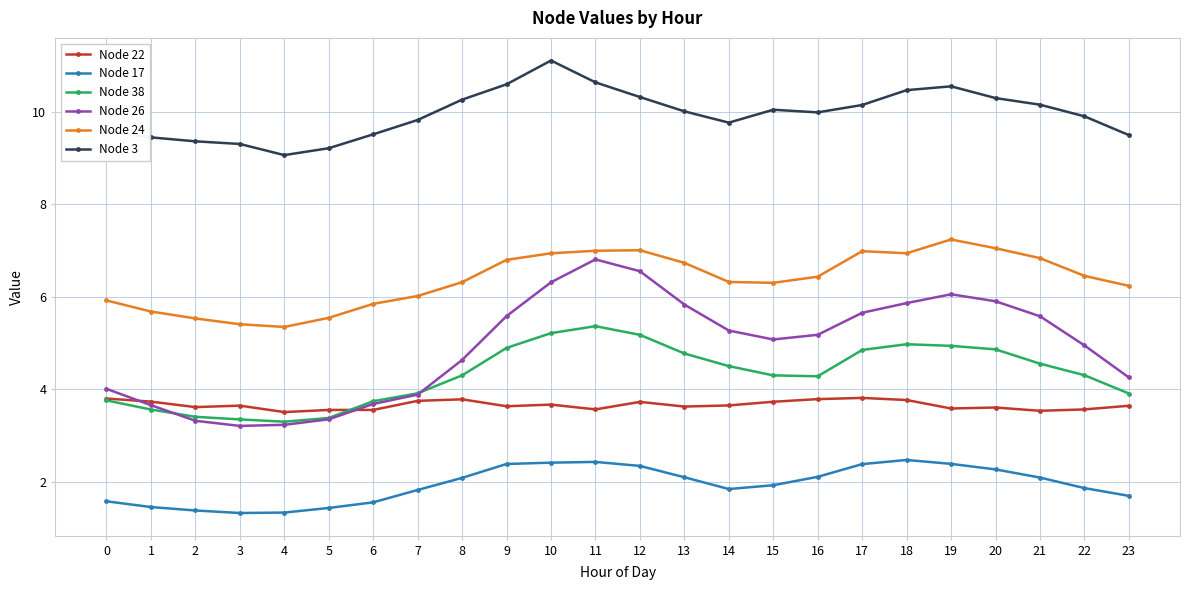

What is the difference between the second highest and minimum values in the Node 22 series?

0.3